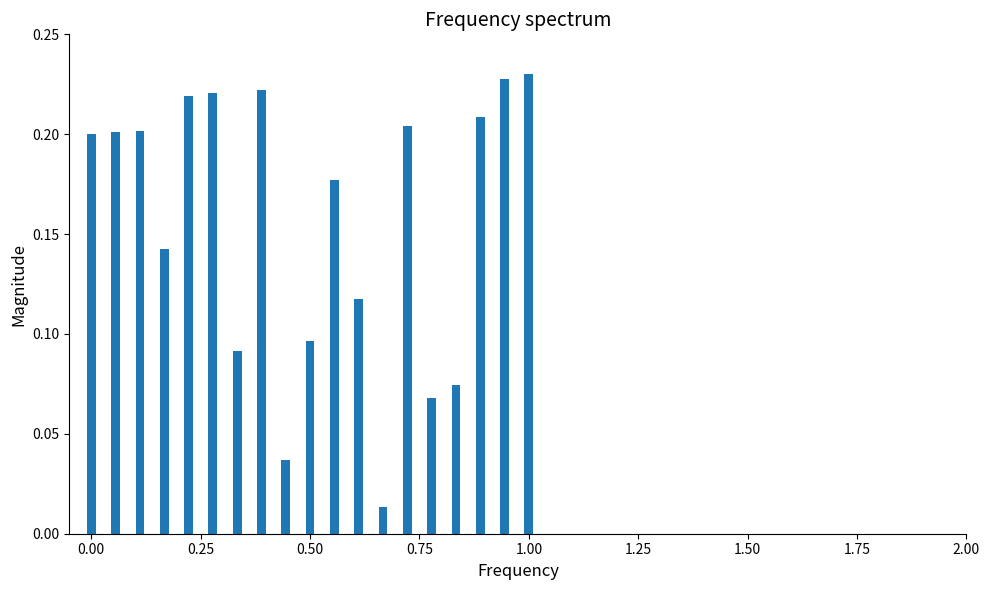

True or false: the data shows 0.4 at 1.00.

False